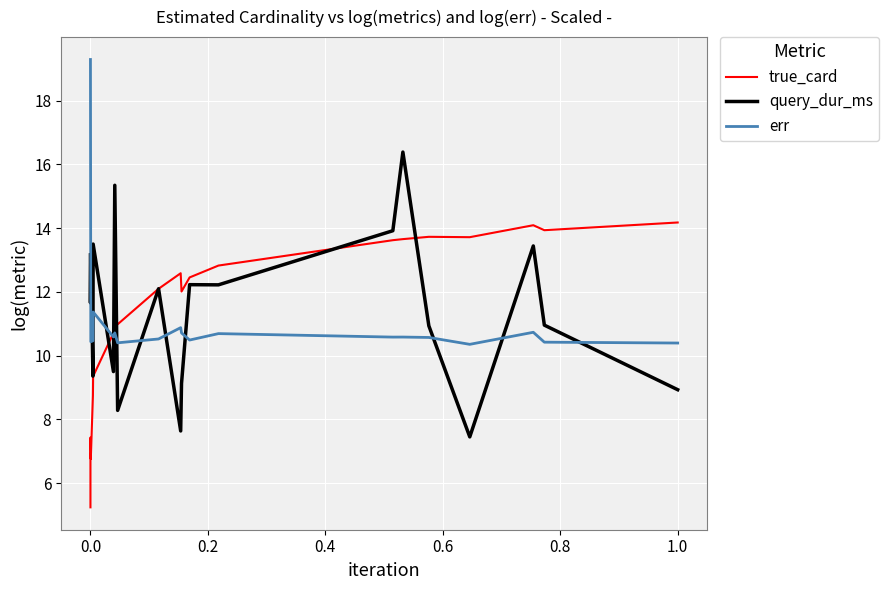

In true_card, how many points are lower than both neighbors (excluding endpoints)?

5